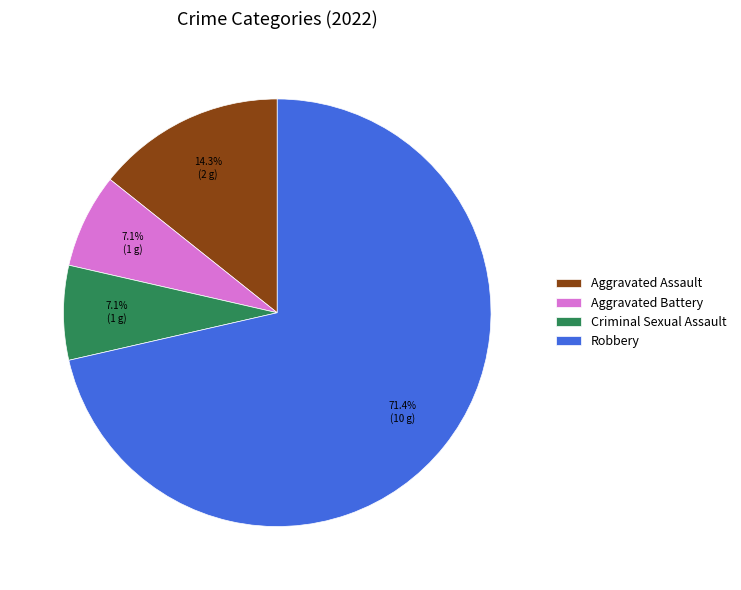

Do Aggravated Battery and Robbery together represent more than half of the pie?

Yes